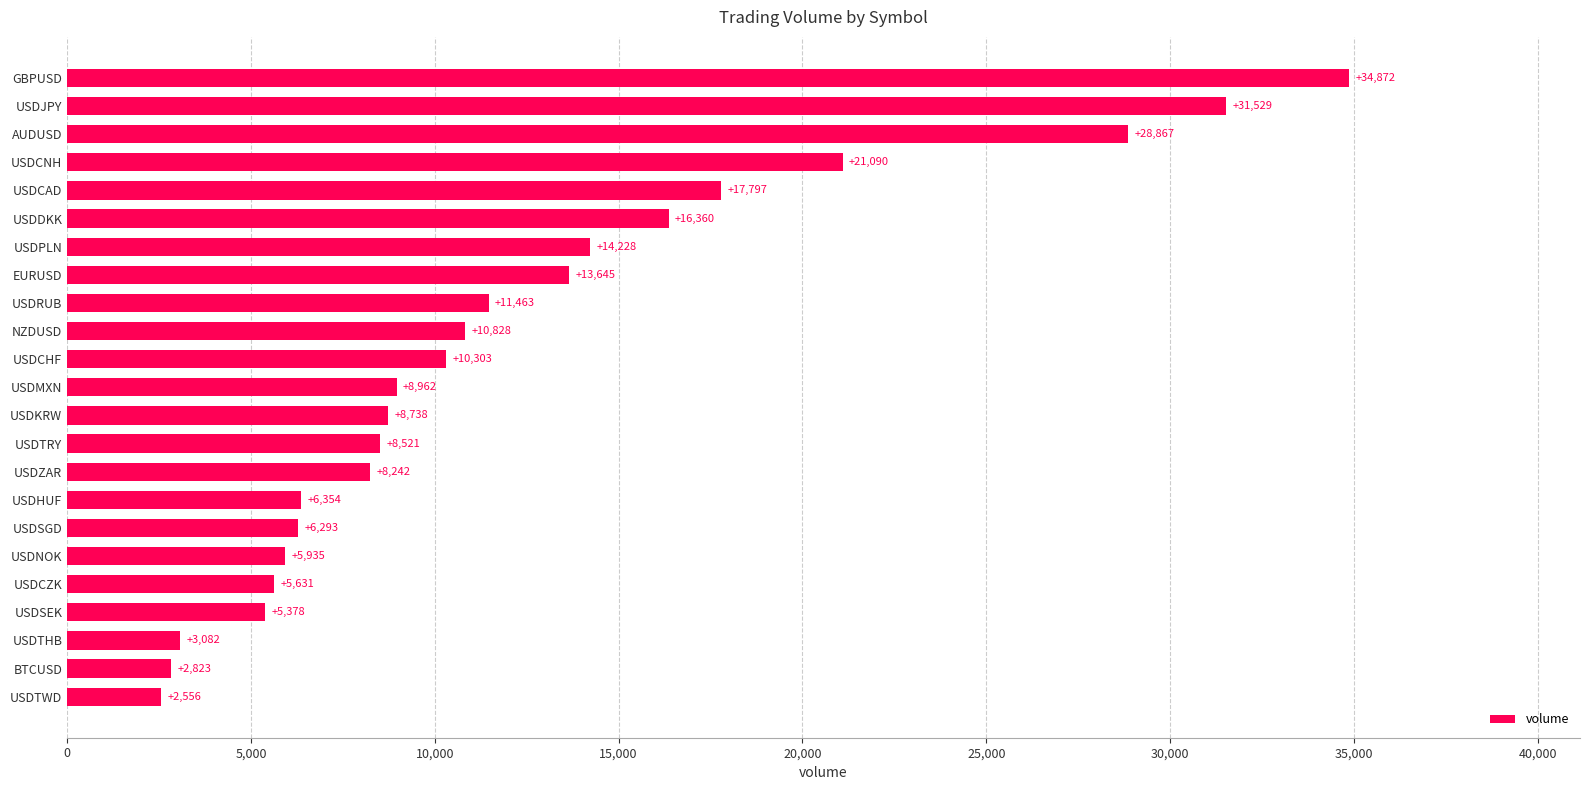

The value at USDDKK is 16360. True or false?

True